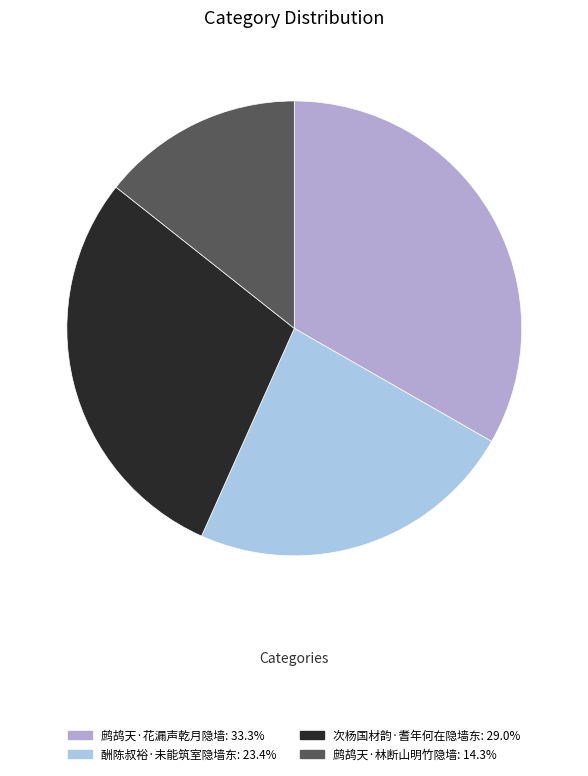

What is the change in value from 酬陈叔裕·未能筑室隐墙东 to 次杨国材韵·耆年何在隐墙东?

+38450